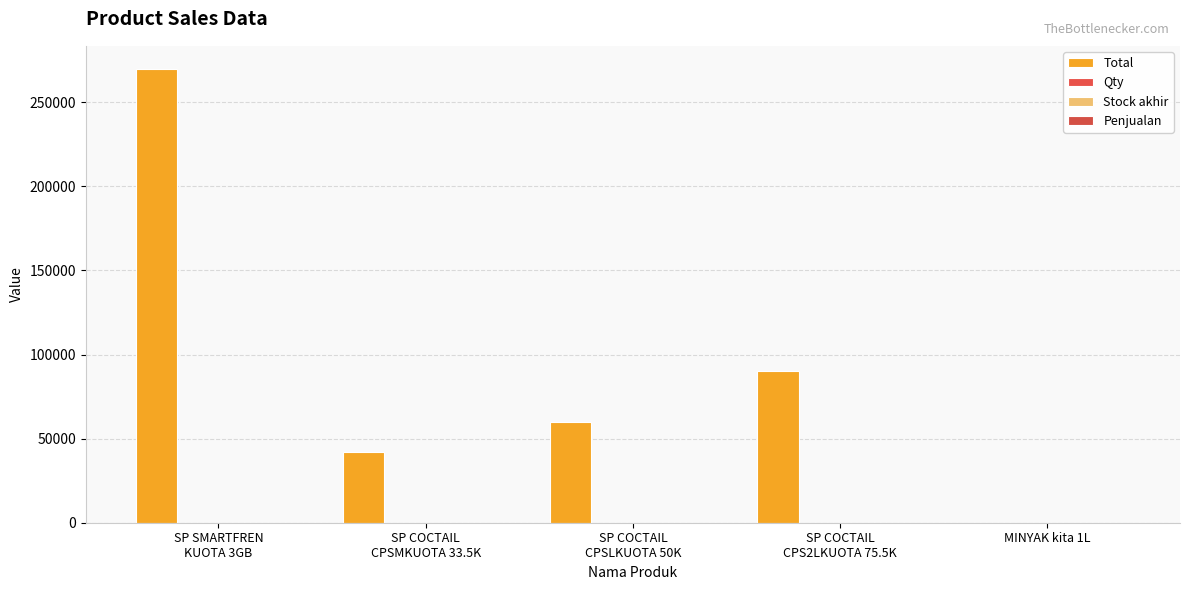

What is the difference between the Total values at MINYAK kita 1L and SP COCTAIL
CPSLKUOTA 50K?

59993